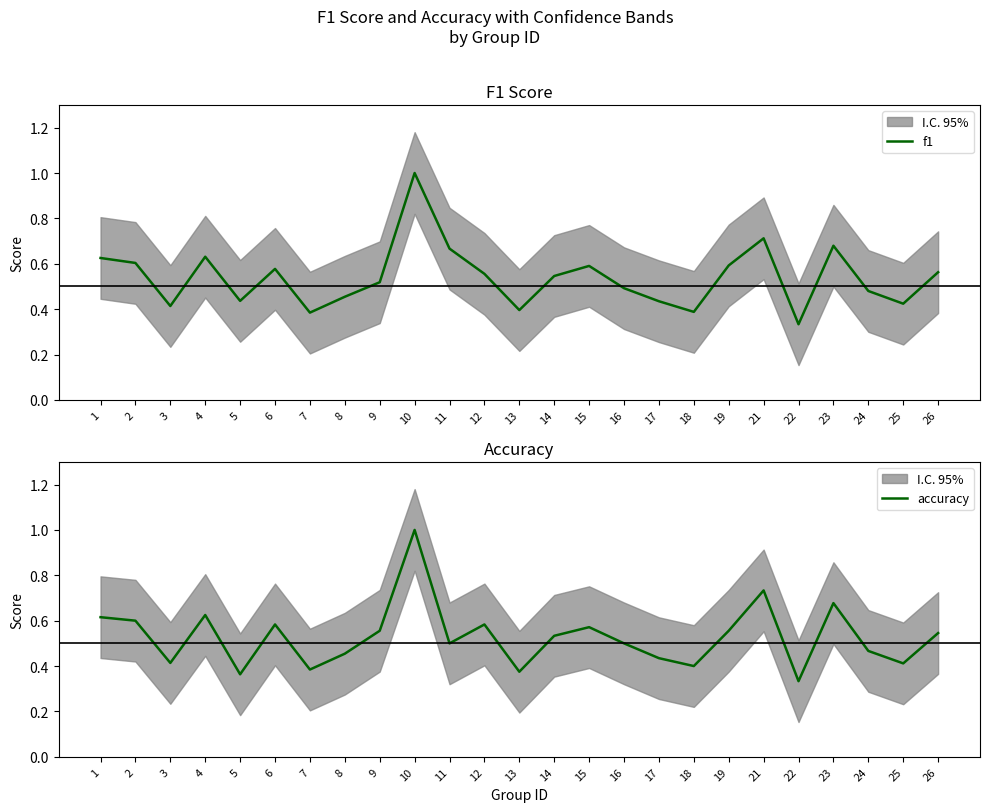

Reading left to right, list all the values displayed in this chart.

f1: 0.6	0.6	0.4	0.6	0.4	0.6	0.4	0.5	0.5	1.0	0.7	0.6	0.4	0.5	0.6	0.5	0.4	0.4	0.6	0.7	0.3	0.7	0.5	0.4	0.6
accuracy: 0.6	0.6	0.4	0.6	0.4	0.6	0.4	0.5	0.6	1.0	0.5	0.6	0.4	0.5	0.6	0.5	0.4	0.4	0.6	0.7	0.3	0.7	0.5	0.4	0.5